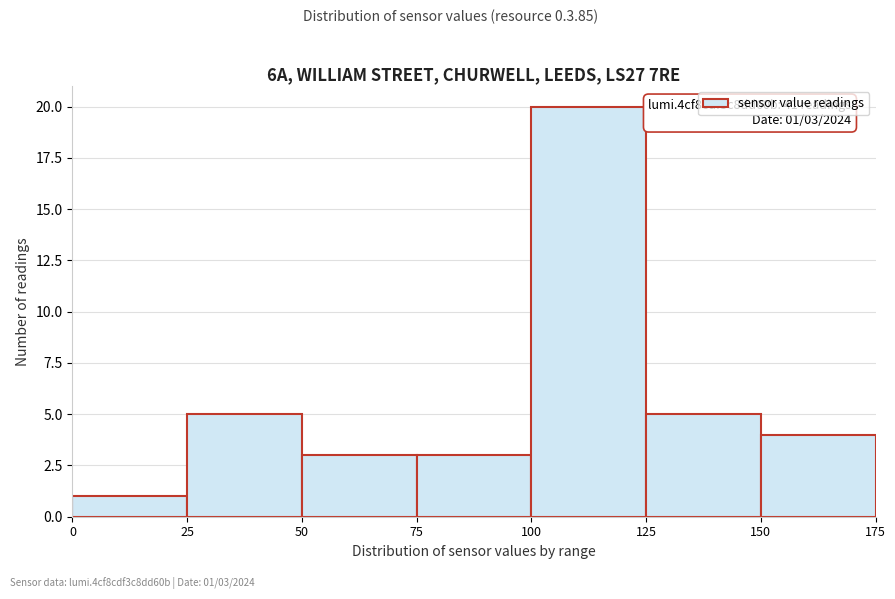

Over which range of the x-axis is the bar tallest?

100 to 125